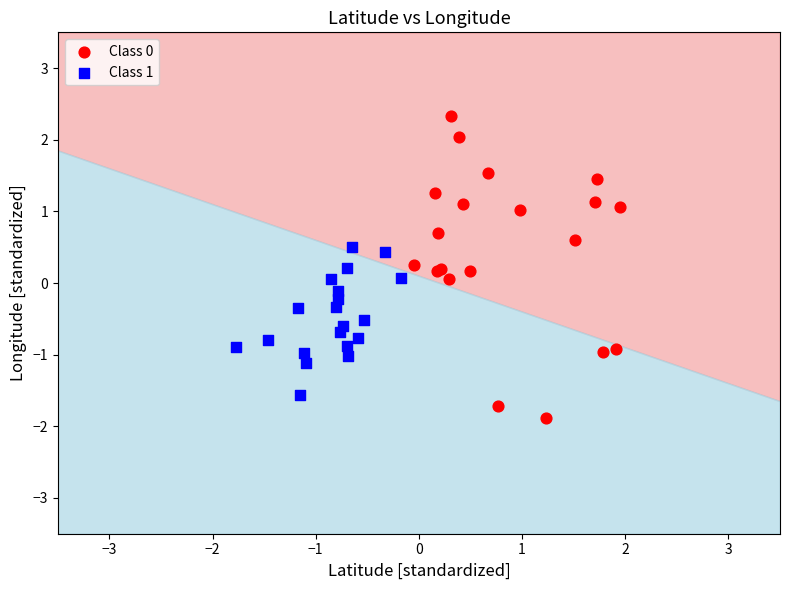

What are all the series names shown in the legend?

Class 0, Class 1